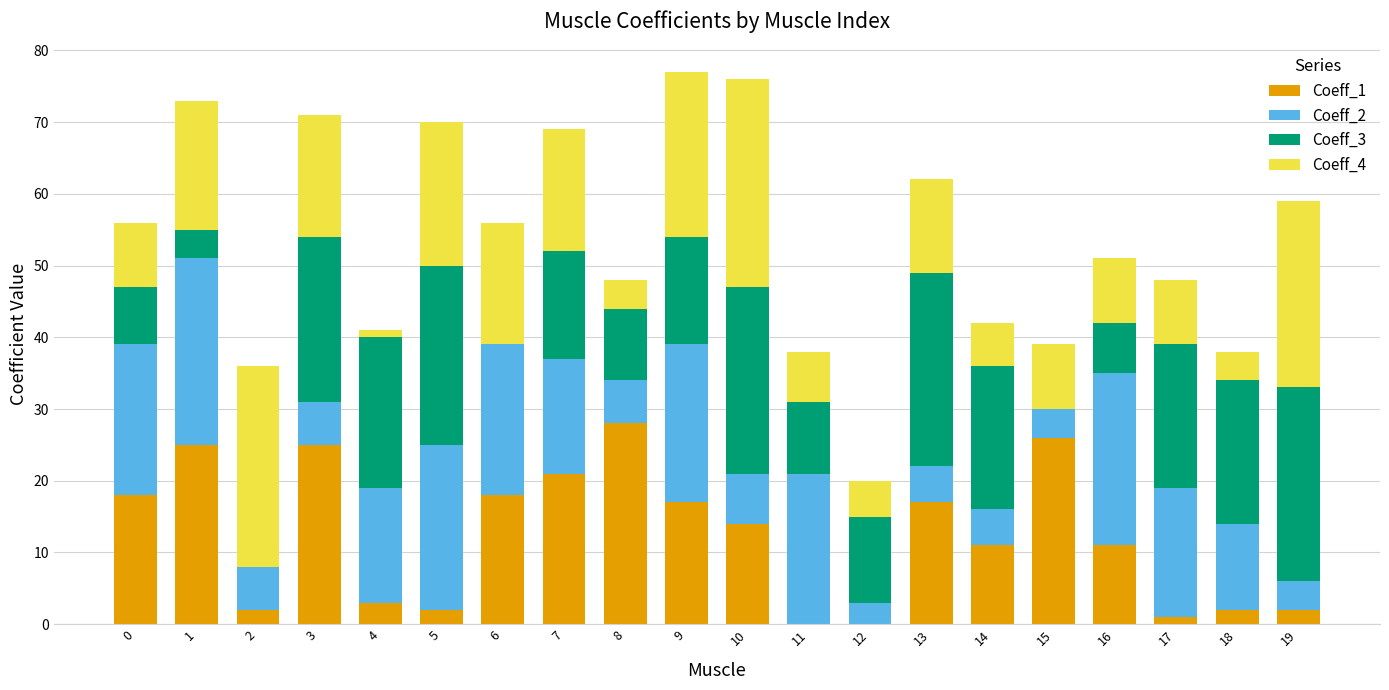

How many series are shown in this chart?

4